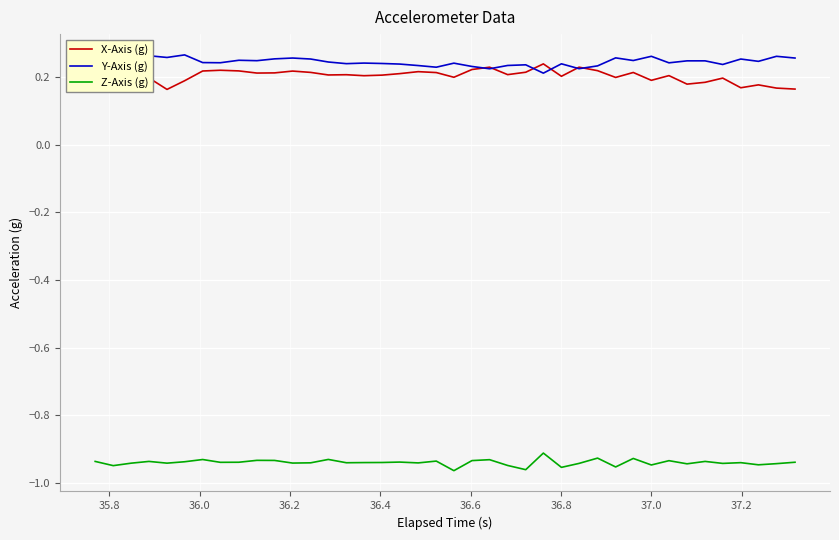

True or false: X-Axis (g) and Z-Axis (g) cross at least once.

False